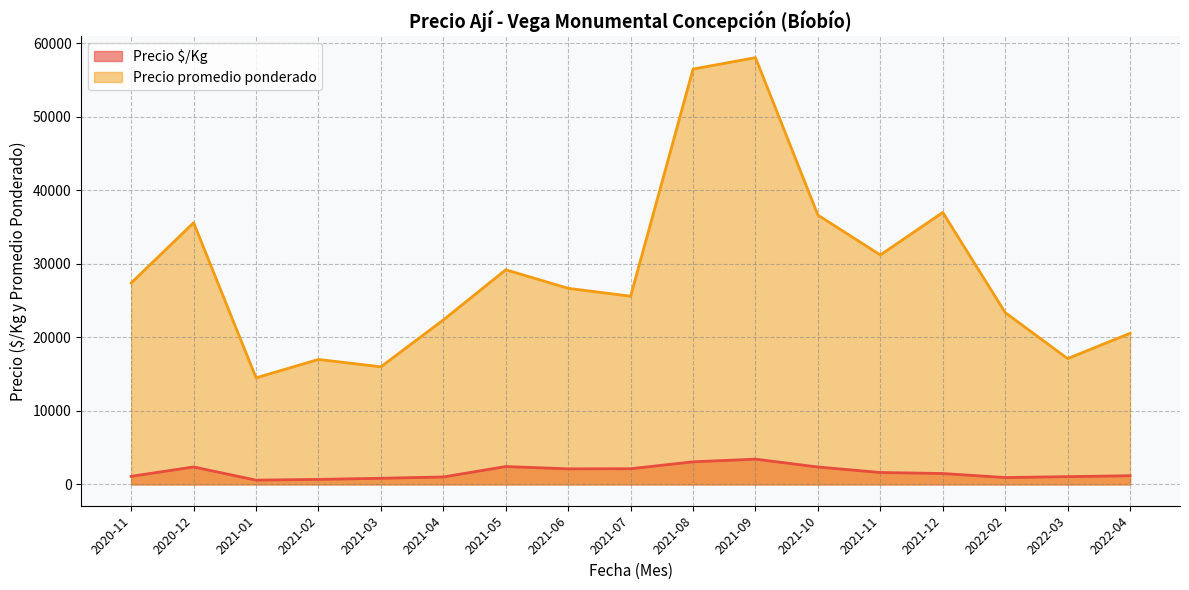

What is the label of the 12th point from the left?

2021-10